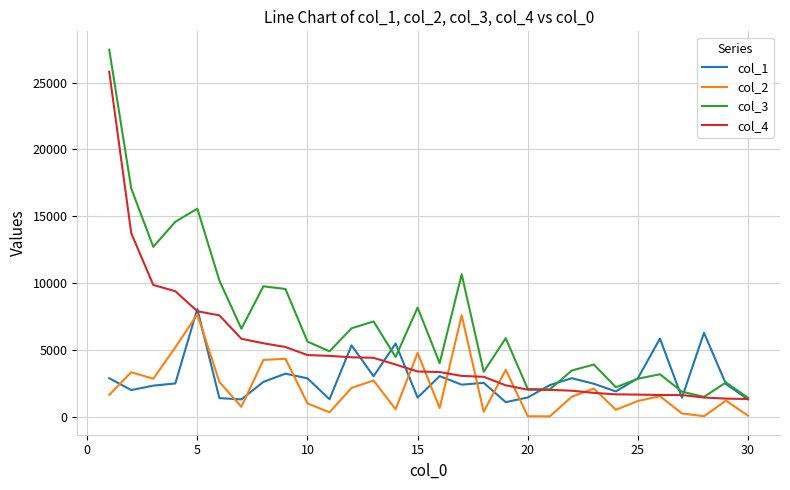

Which series has the widest spread of values?

col_3